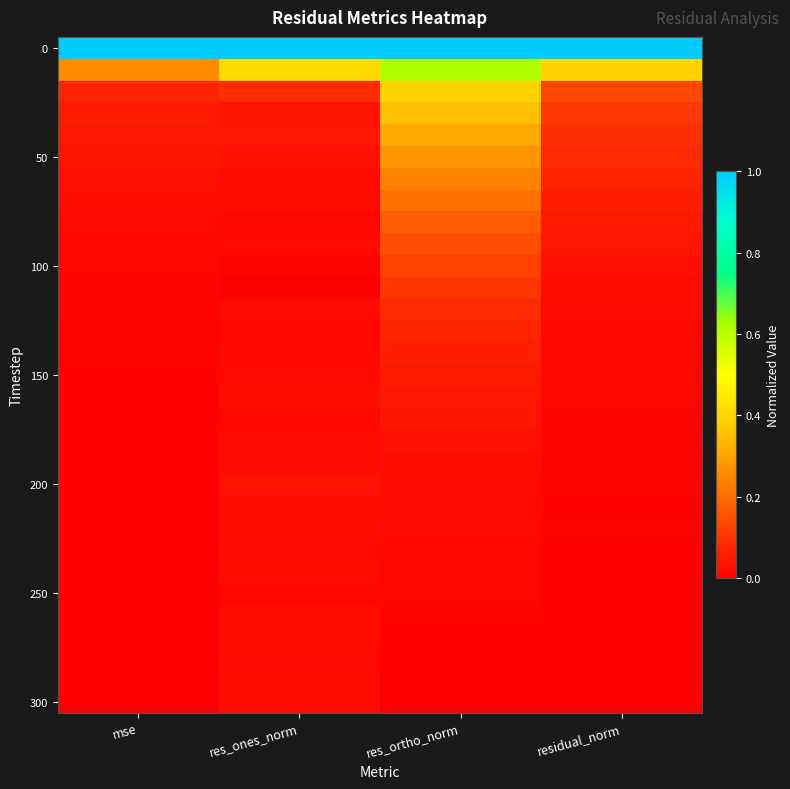

Which category has the highest value across all series?

res_ones_norm